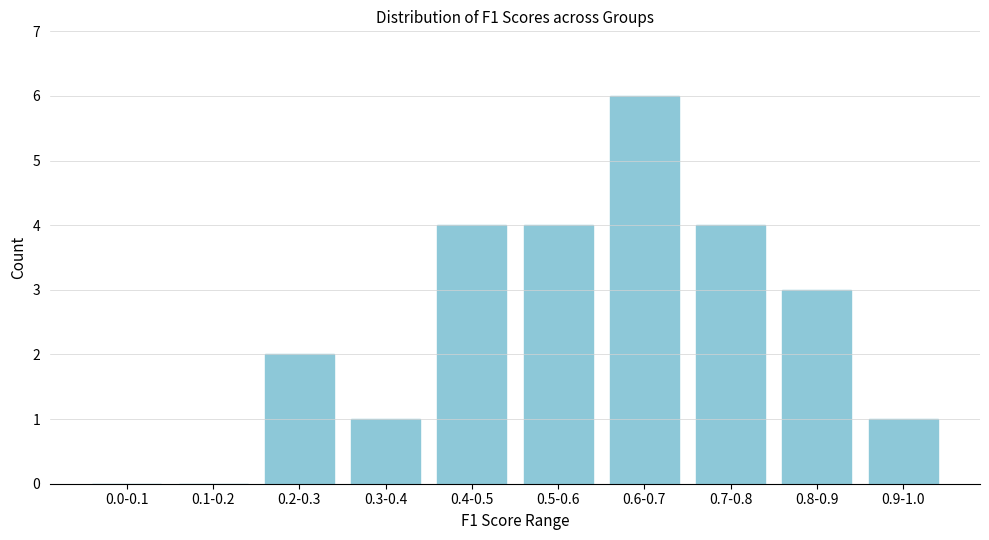

Reading right to left, list all the values displayed in this chart.

0.9-1.0=1	0.8-0.9=3	0.7-0.8=4	0.6-0.7=6	0.5-0.6=4	0.4-0.5=4	0.3-0.4=1	0.2-0.3=2	0.1-0.2=0	0.0-0.1=0